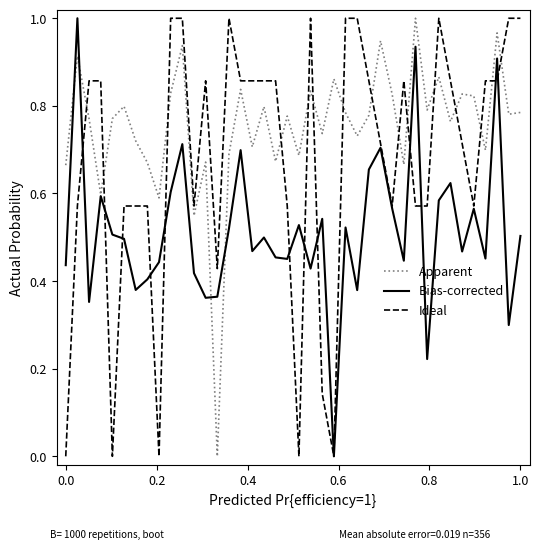

After their last crossing, which series has the higher values: Apparent or Ideal?

Ideal